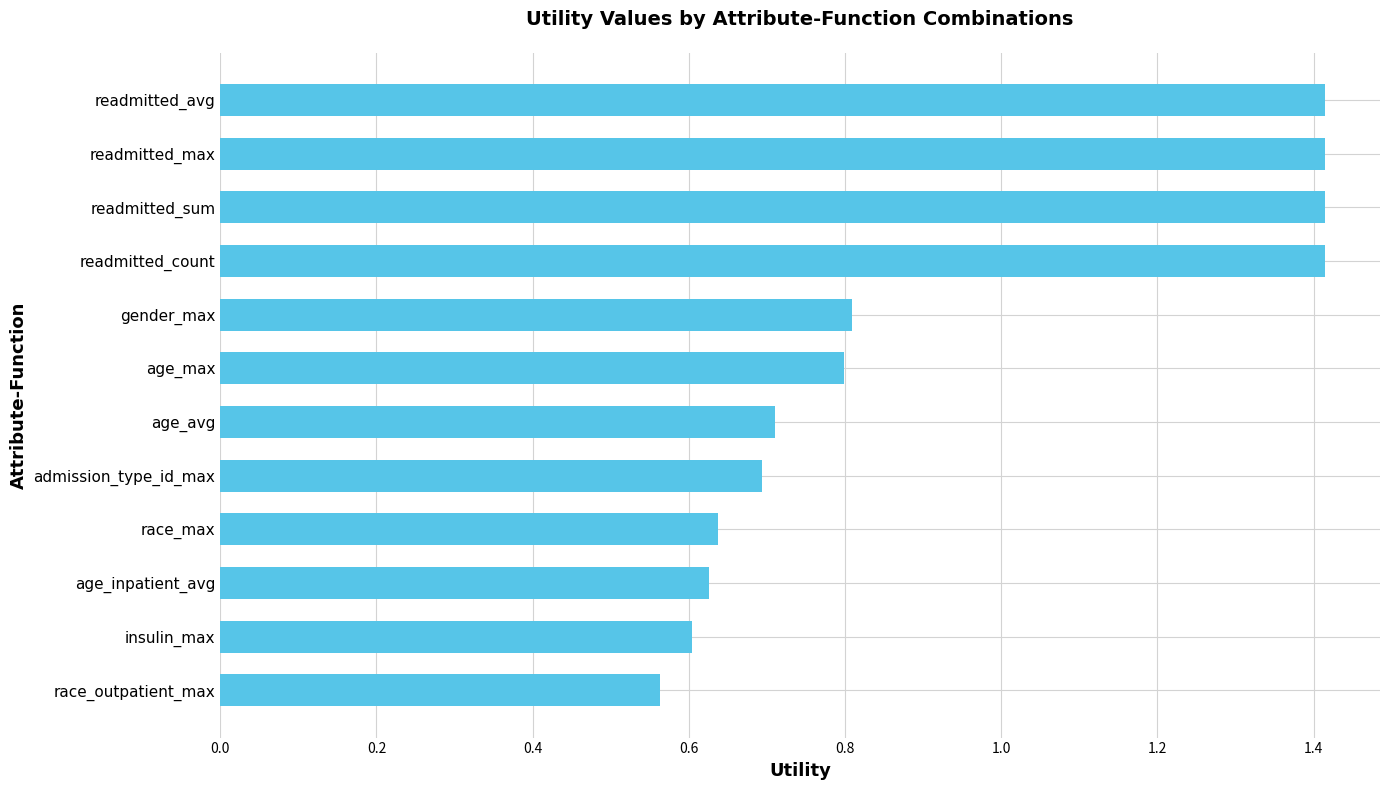

The value at readmitted_max is 1.0. True or false?

False